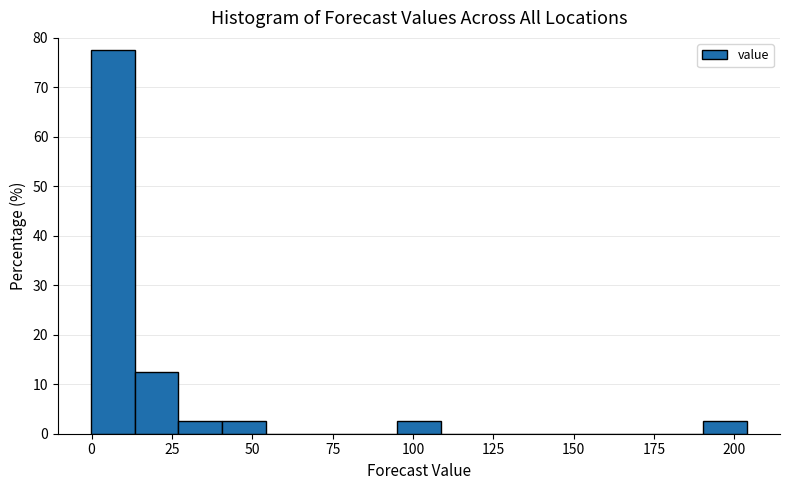

Around what value on the x-axis is the tallest bar? Give the approximate position of its centre, as read against the axis.

5